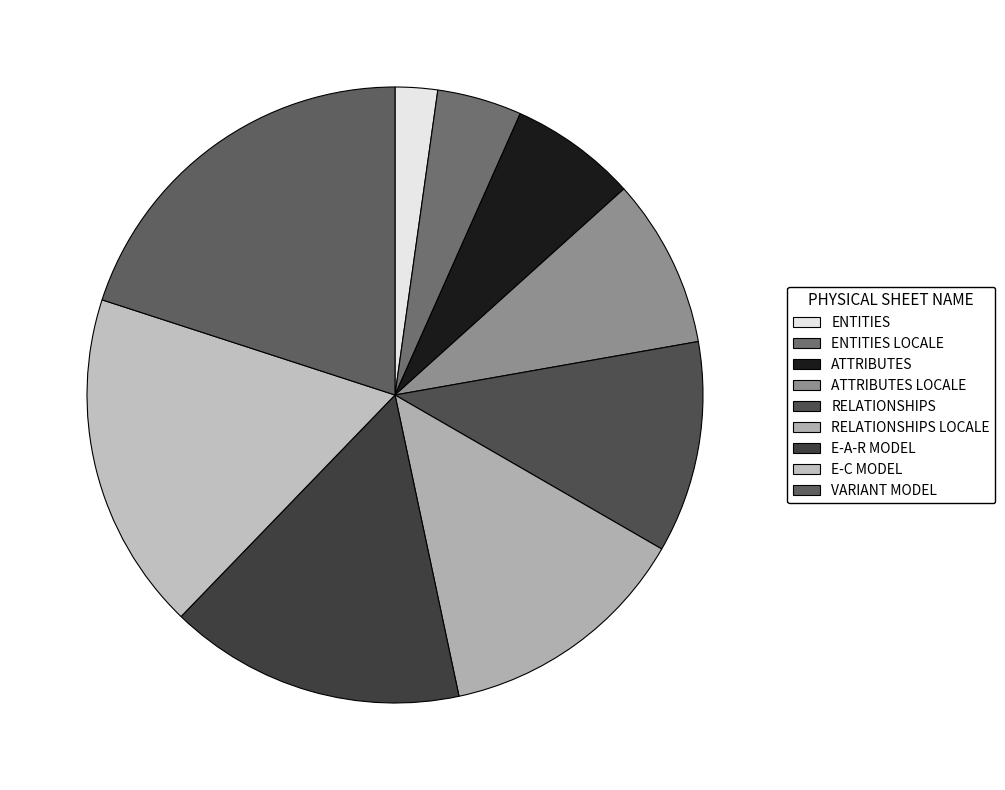

Count the number of slices in the pie.

9